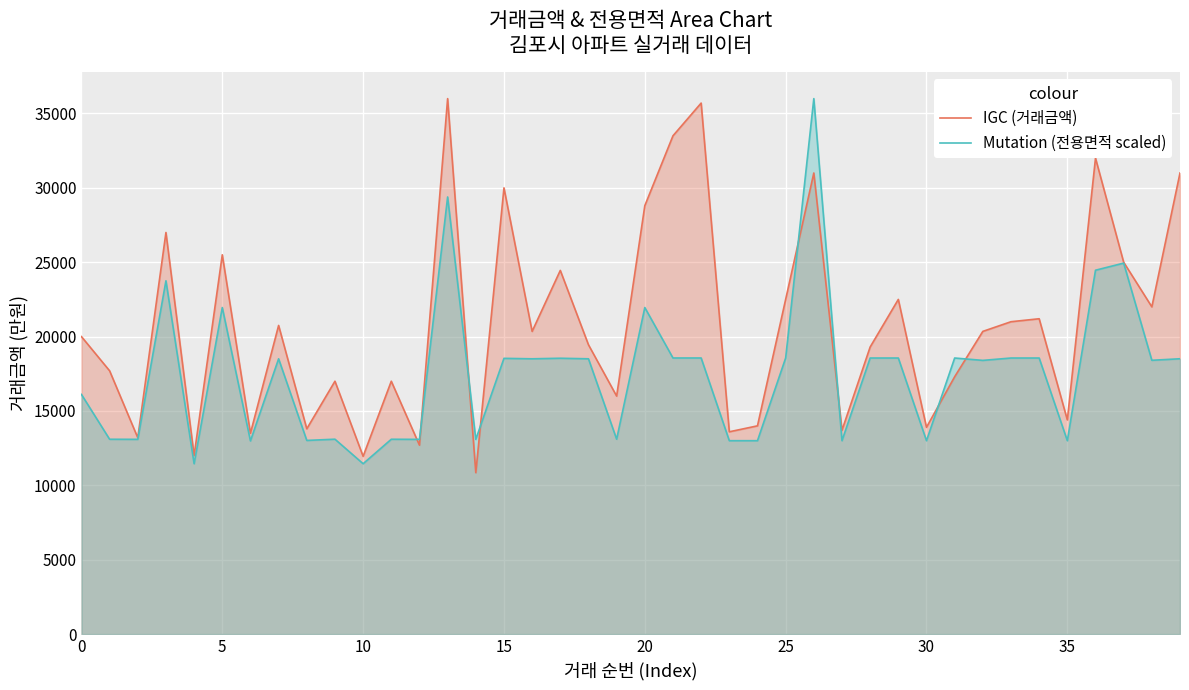

Reading left to right, list all the values displayed in this chart.

IGC (거래금액): 20000.0	17700.0	13200.0	27000.0	12000.0	25500.0	13500.0	20750.0	13800.0	17000.0	11950.0	17000.0	12700.0	36000.0	10850.0	30000.0	20350.0	24450.0	19450.0	16000.0	28800.0	33500.0	35700.0	13600.0	14000.0	22500.0	31000.0	13700.0	19300.0	22500.0	13900.0	17300.0	20350.0	21000.0	21200.0	14400.0	32000.0	25000.0	22000.0	31000.0
Mutation (전용면적 scaled): 16111.4	13097.5	13092.2	23752.1	11452.9	21952.9	12986.1	18507.2	13018.8	13101.8	11452.9	13097.5	13089.8	29387.9	13089.8	18537.7	18507.2	18544.4	18507.2	13101.8	21952.9	18561.8	18561.8	13001.5	13001.5	18559.7	36000.0	13001.5	18559.7	18559.7	13001.5	18559.7	18400.7	18559.7	18559.7	13001.5	24462.5	24939.6	18407.0	18510.1